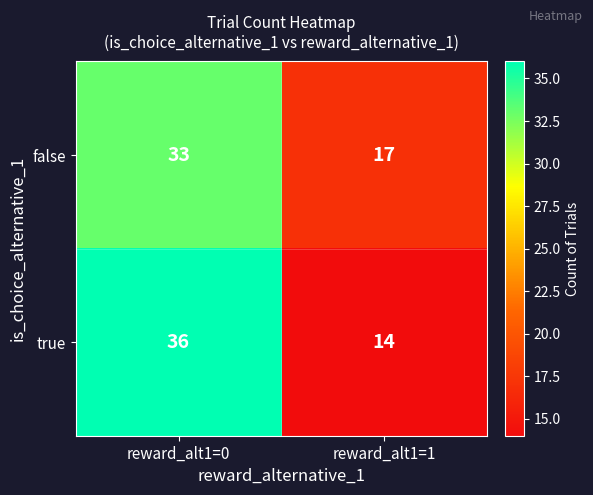

Between reward_alt1=0 and reward_alt1=1, which series saw the biggest shift?

true